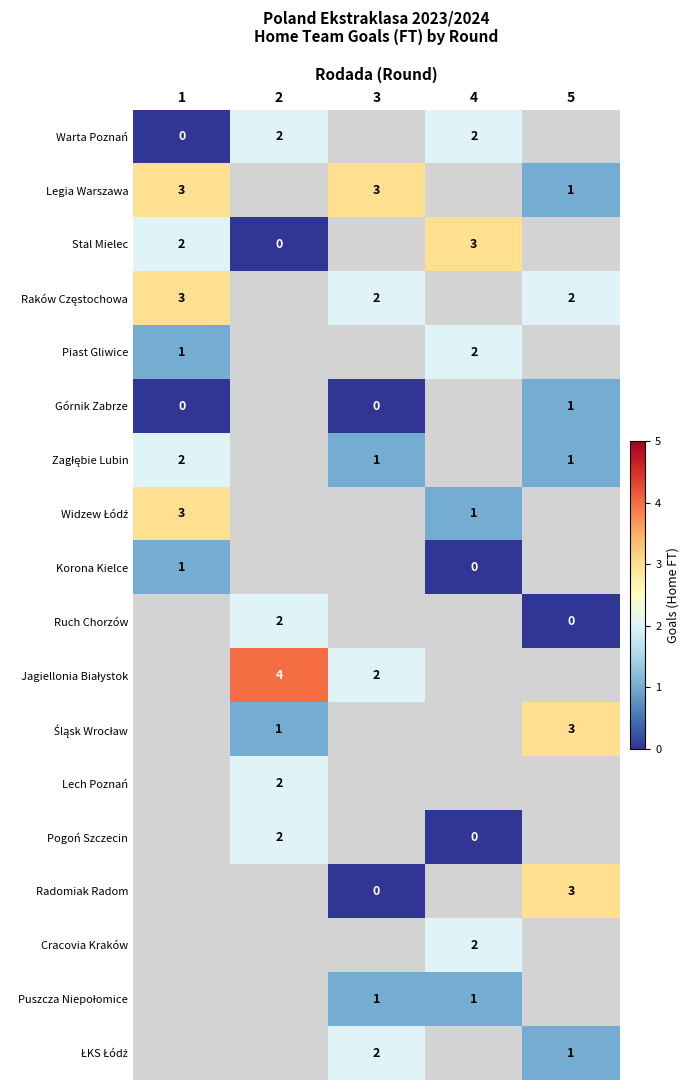

The value of Stal Mielec at 1 is 2. True or false?

True